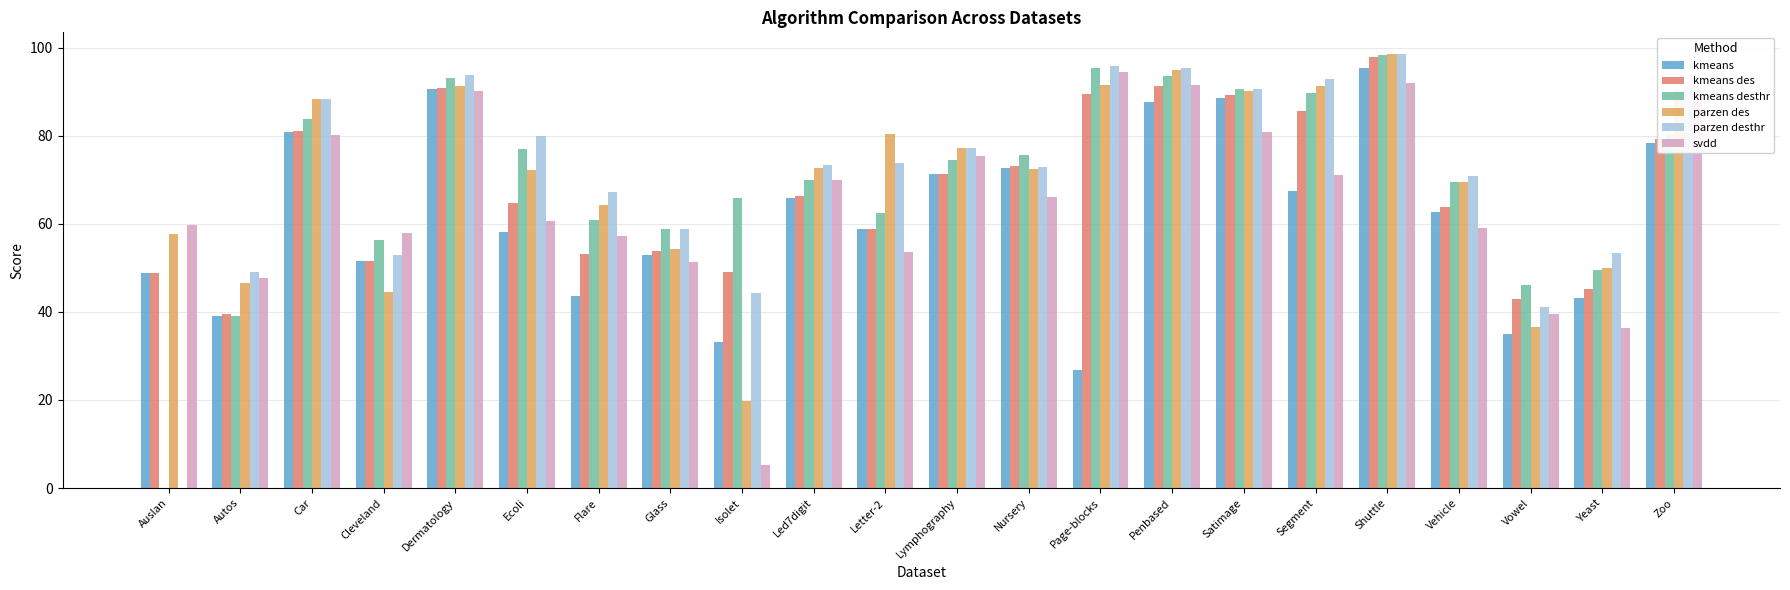

Between Vehicle and Yeast, which series saw the biggest shift?

svdd